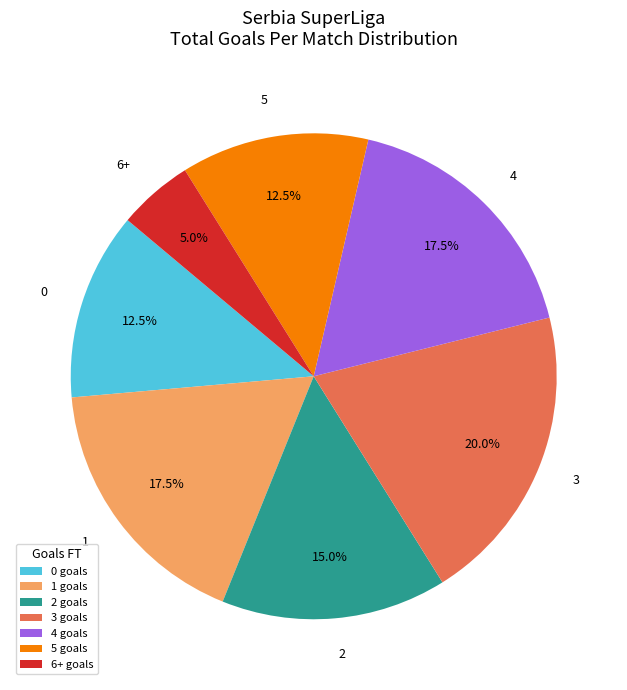

Combined, do 3 and 2 account for over 50%?

No